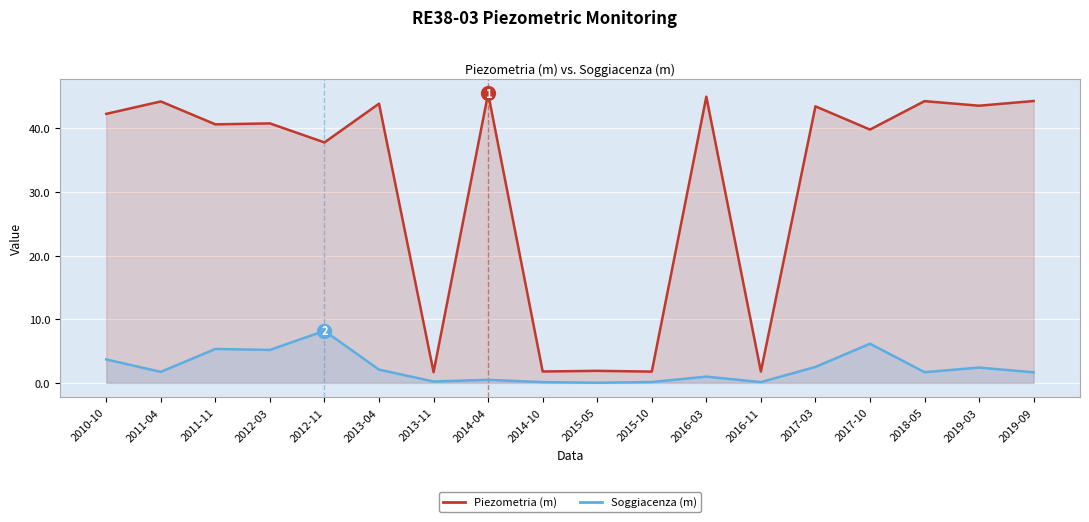

The value of Soggiacenza (m) at 2017-03 is 3.8. True or false?

False